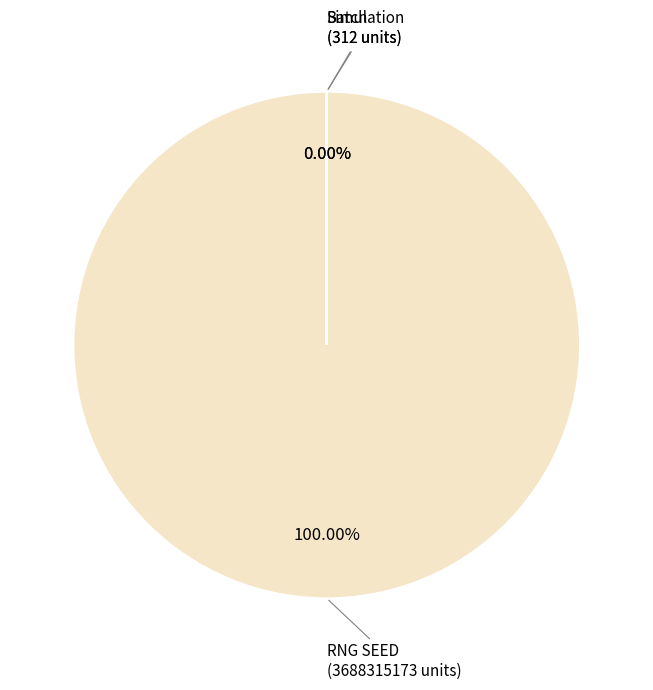

Rank the categories by value from lowest to highest.

Landscape, Simulation, Batch, RNG SEED